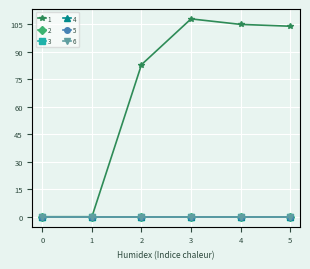

What is the maximum value shown in the chart?

108